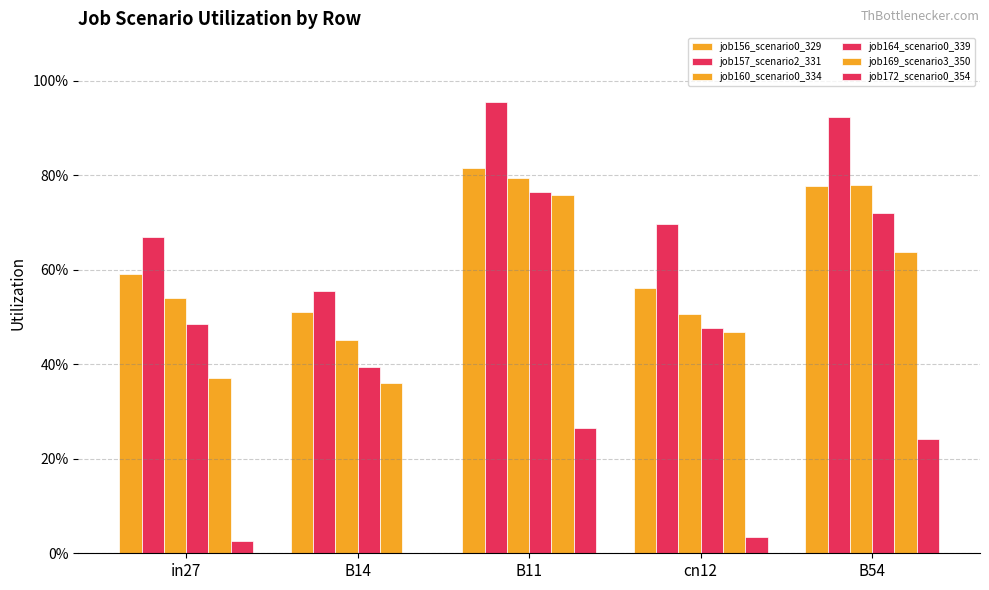

What is the difference between the maximum and minimum values in the job172_scenario0_354 series?

0.3